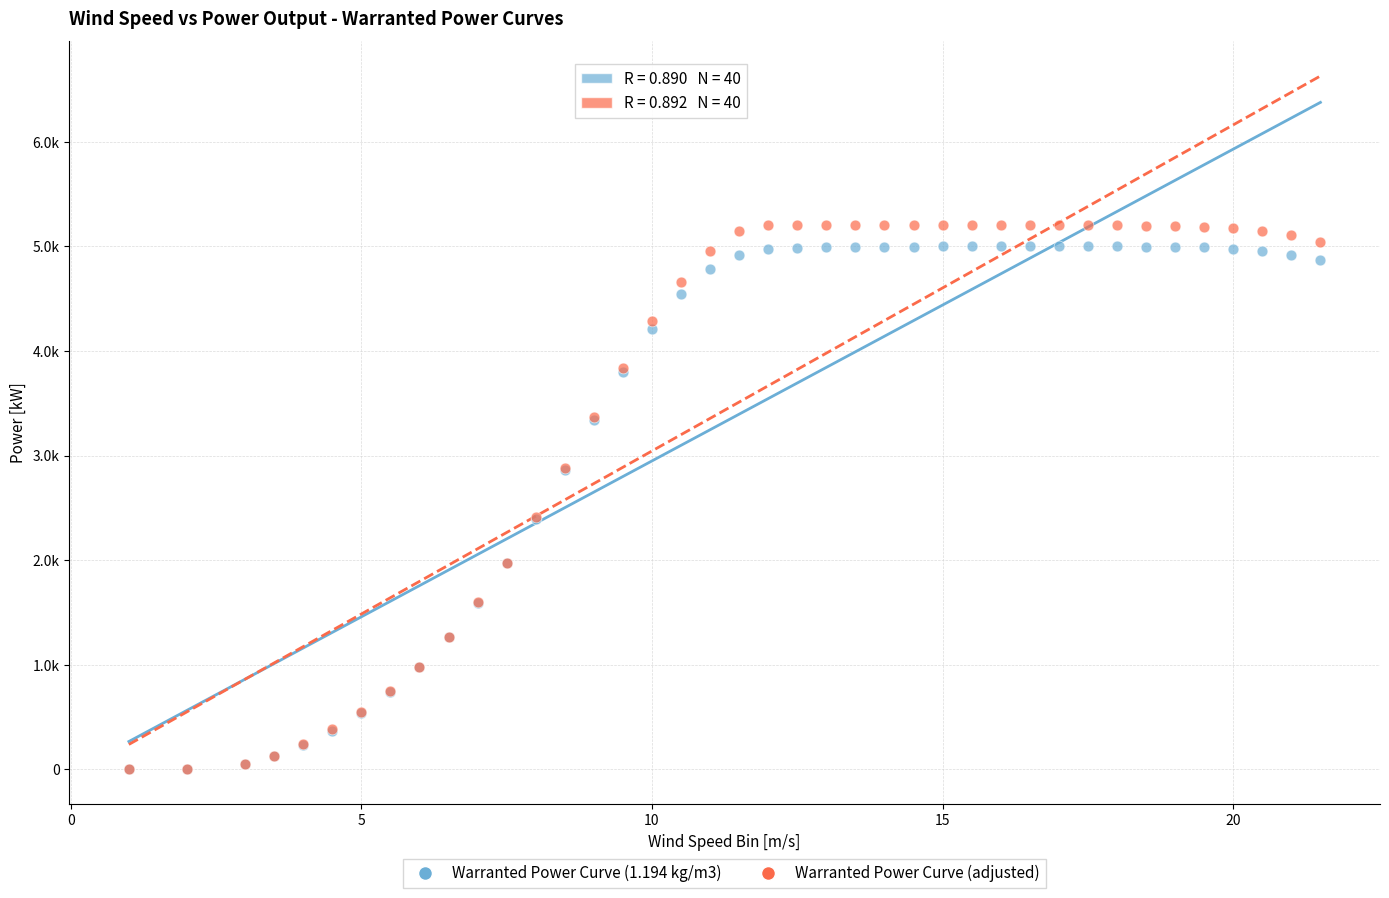

What are all the series names shown in the legend?

Warranted Power Curve (1.194 kg/m3), Warranted Power Curve (adjusted)